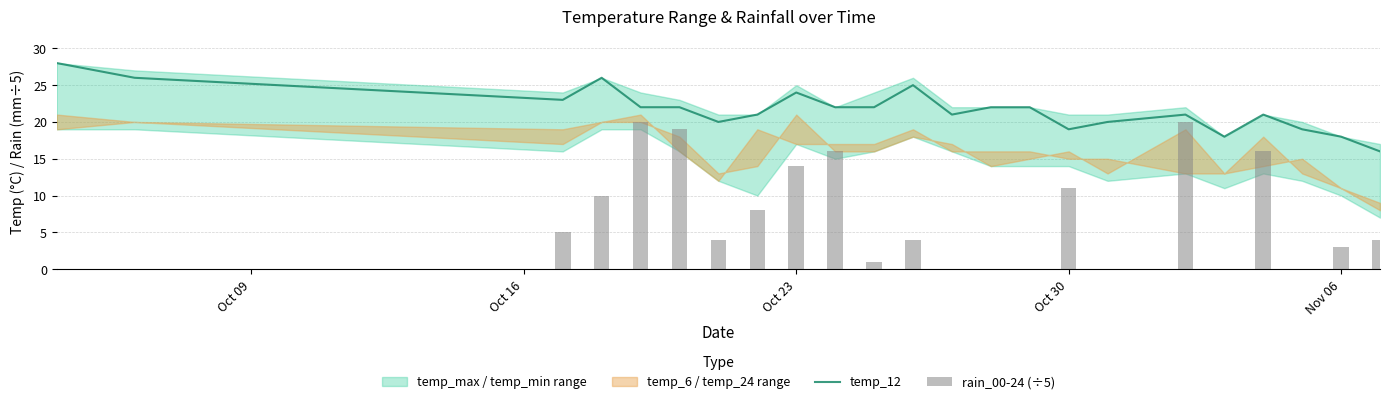

What is the lowest value of the temp_12 series?

16